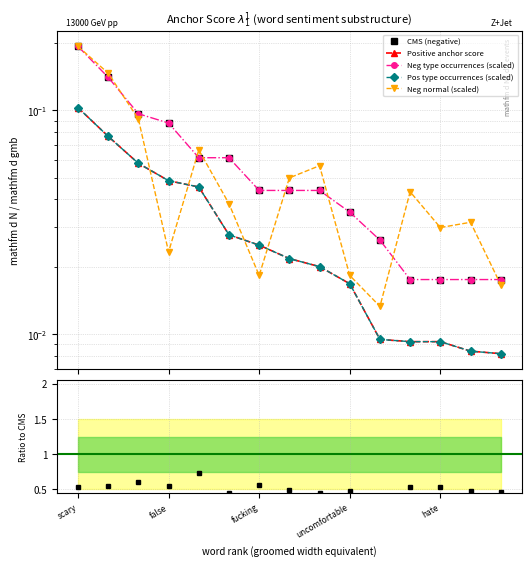

What is the label of the 6th point from the left?

5